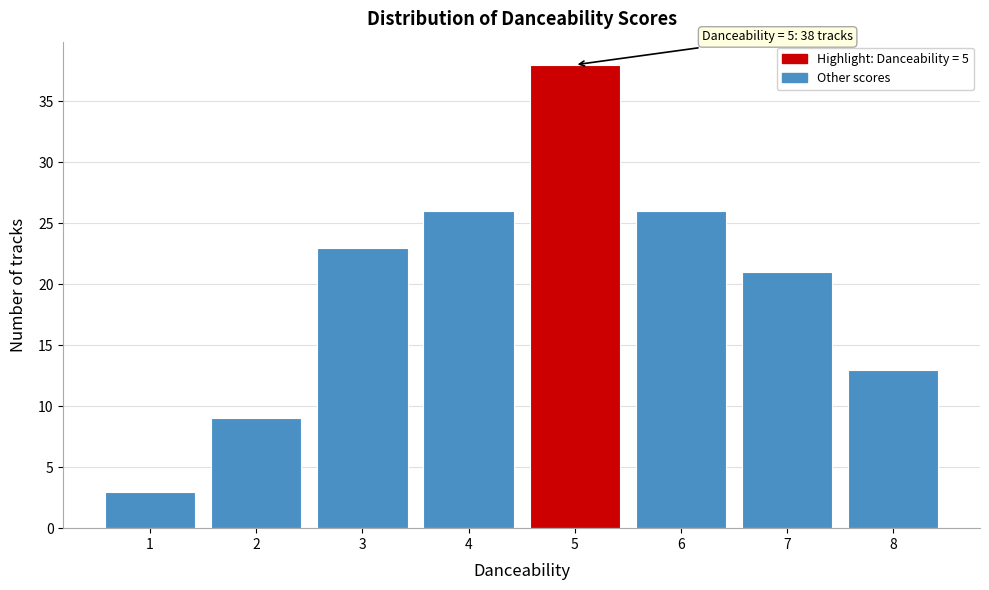

Which range on the x-axis has the tallest bar?

4.5 to 5.5